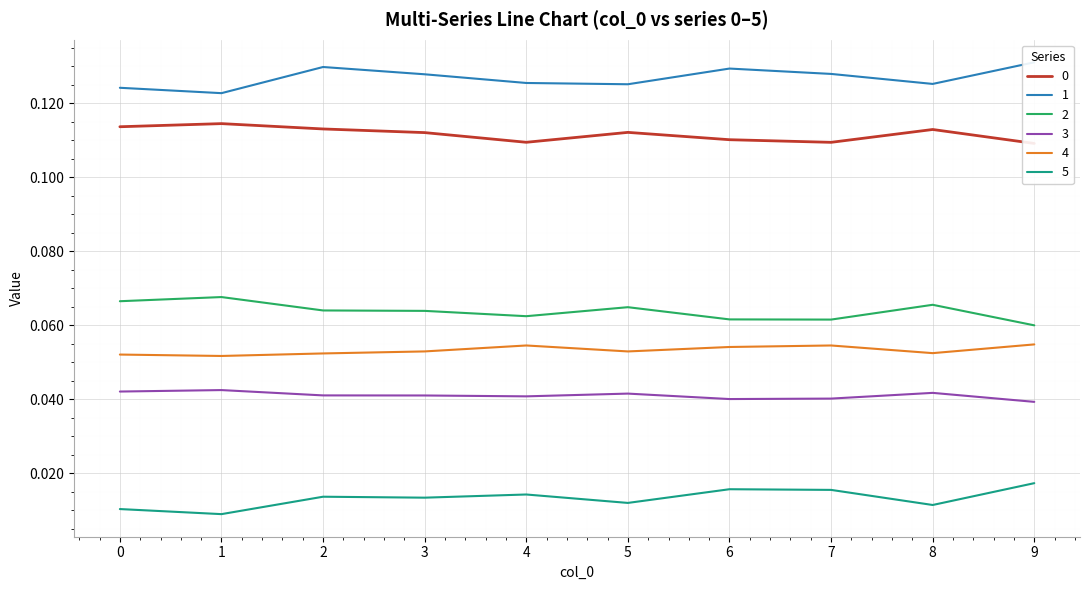

How many lines are shown in the chart?

6